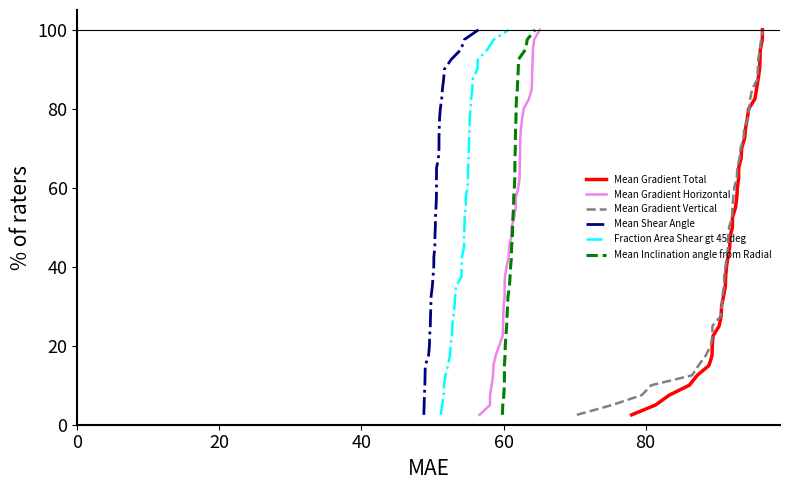

Which series has the largest range (max minus min)?

Mean Gradient Total